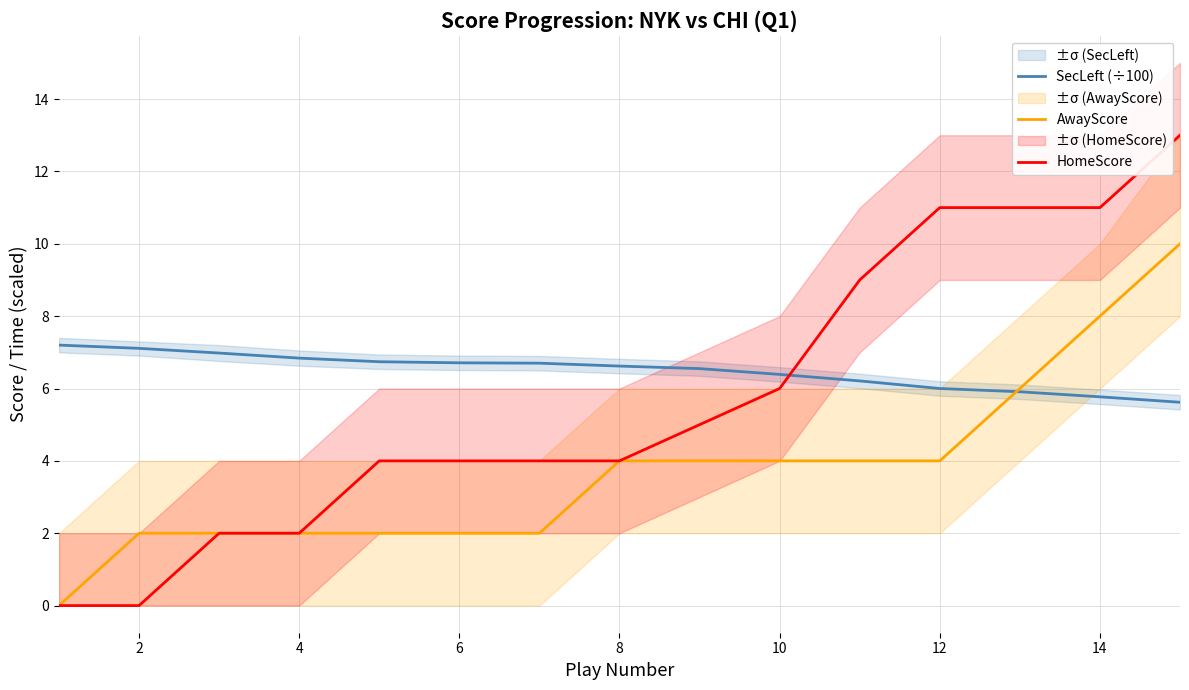

How many lines are shown in the chart?

3